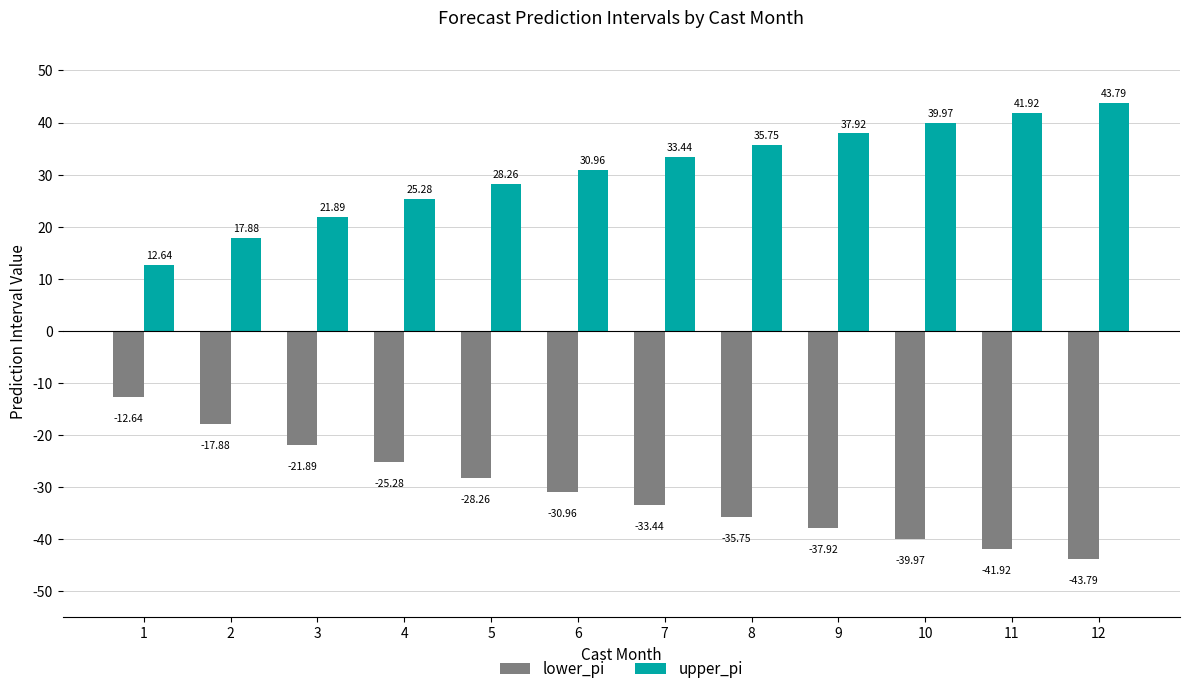

Where does the upper_pi series first go above 33?

7